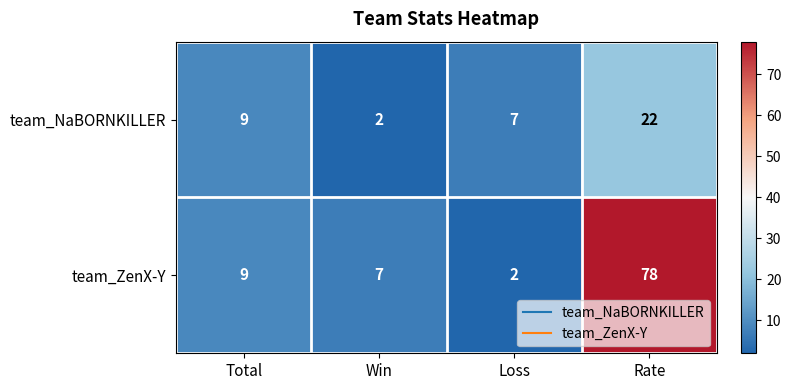

What is the difference between the maximum and minimum values in the team_ZenX-Y series?

76